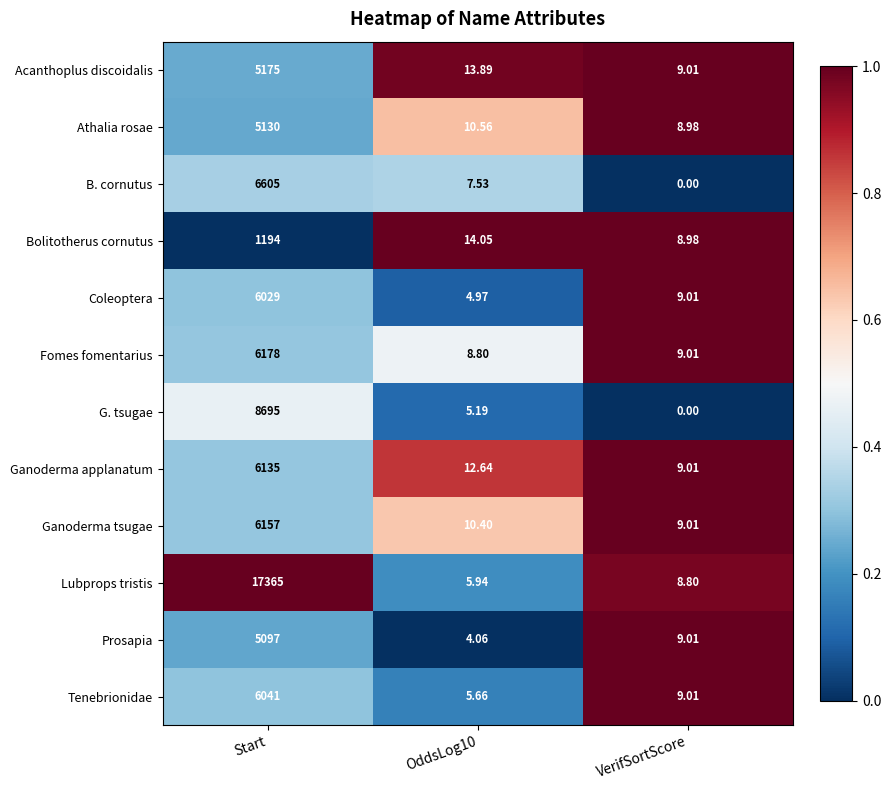

Which series has the largest total across all categories?

Lubprops tristis